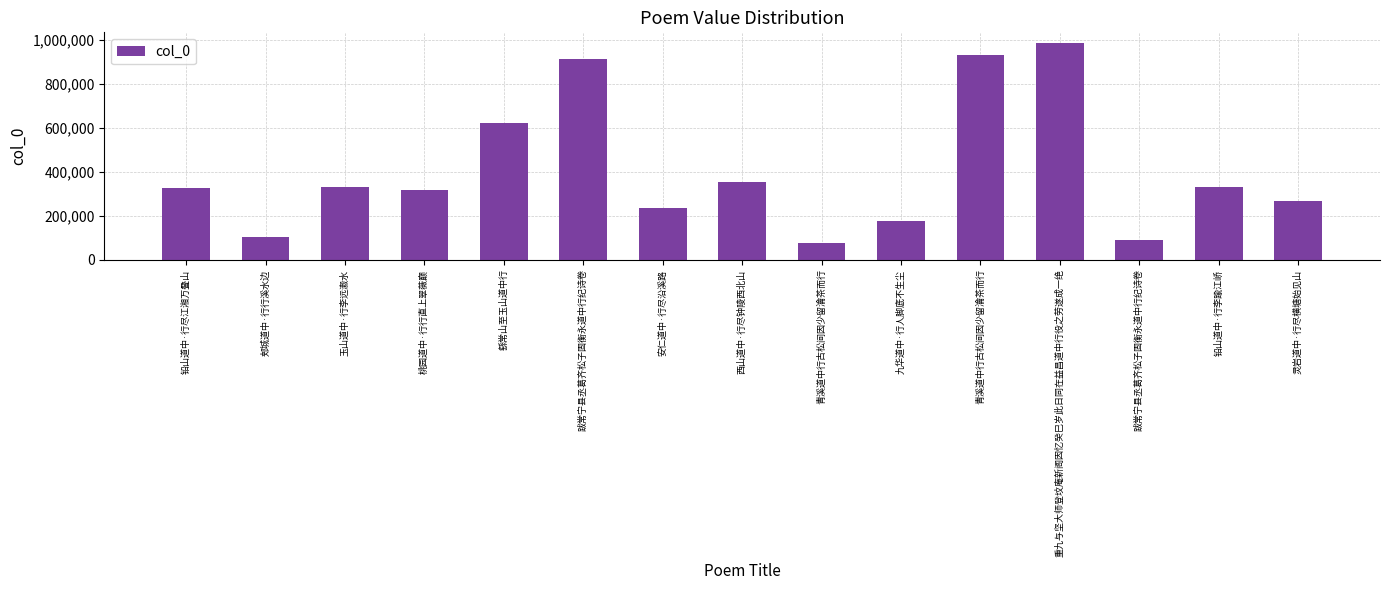

Rank the categories by value from highest to lowest.

重九与坚大师登坟庵新阁因忆癸巳岁此日同在益昌道中行役之劳遂成一绝, 青溪道中行古松间因少留瀹茶而行, 跋常宁县丞葛齐松子固衡永道中行纪诗卷, 繇常山至玉山道中行, 西山道中·行尽钟陵西北山, 铅山道中·行李踰江峤, 玉山道中·行李远瀫水, 铅山道中·行尽江湘万叠山, 桃园道中·行行直上翠薇巅, 灵岩道中·行尽横塘始见山, 安仁道中·行尽沿溪路, 九华道中·行人脚底不生尘, 郏城道中·行行溪水边, 跋常宁县丞葛齐松子固衡永道中行纪诗卷, 青溪道中行古松间因少留瀹茶而行